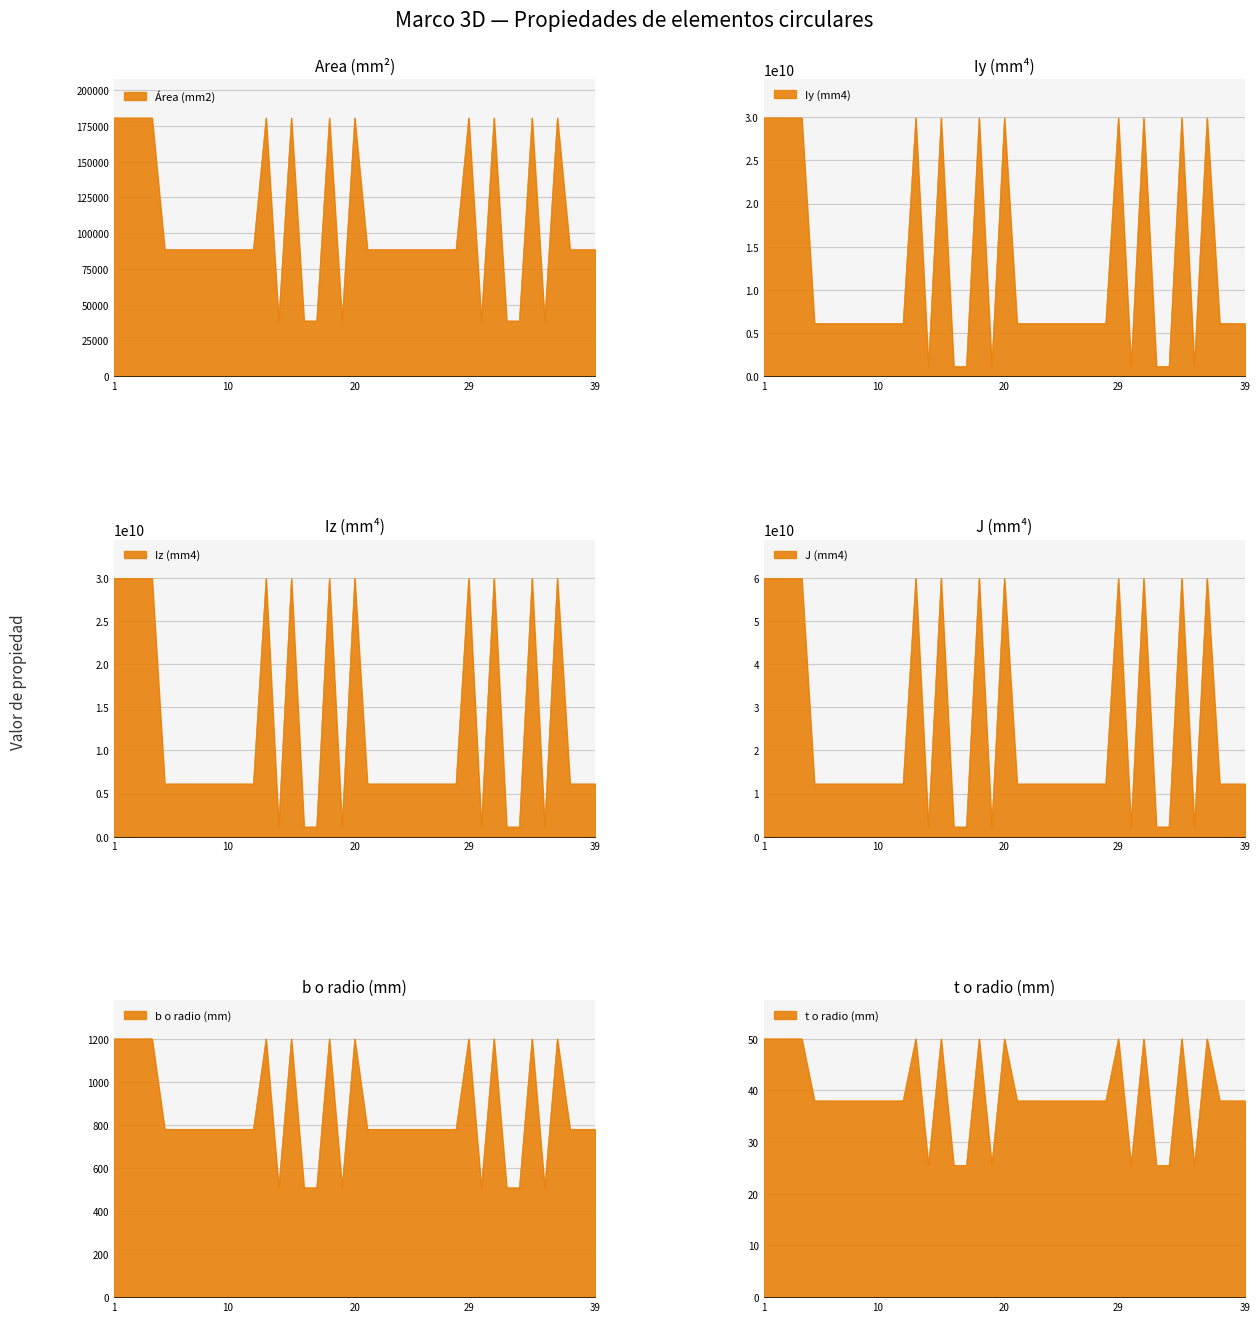

Count the Iy (mm4) values in the range 6112132486 to 29920000000.

31